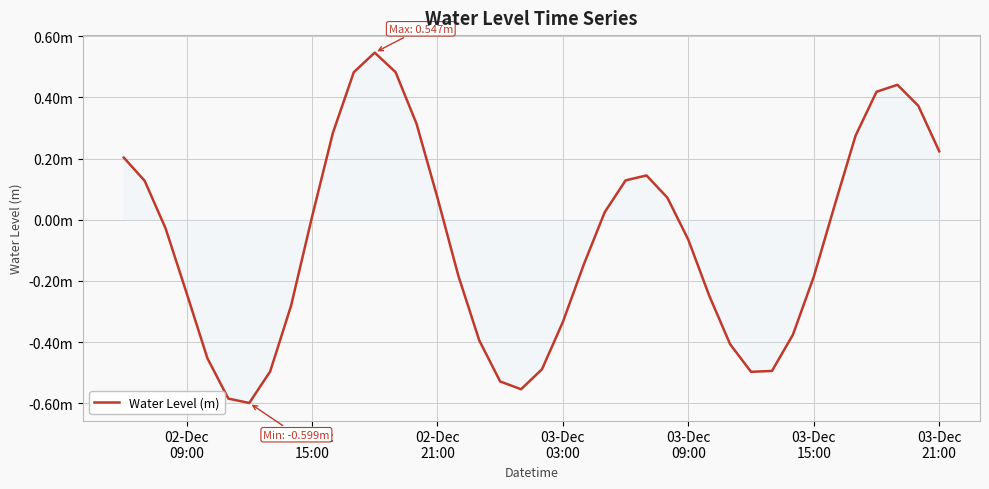

Does the chart have visible grid lines?

Yes